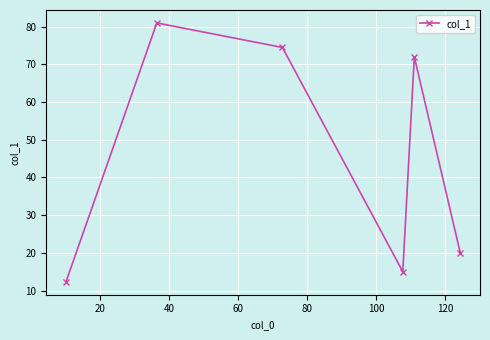

What is the value of the 6th point from the left?

20.0